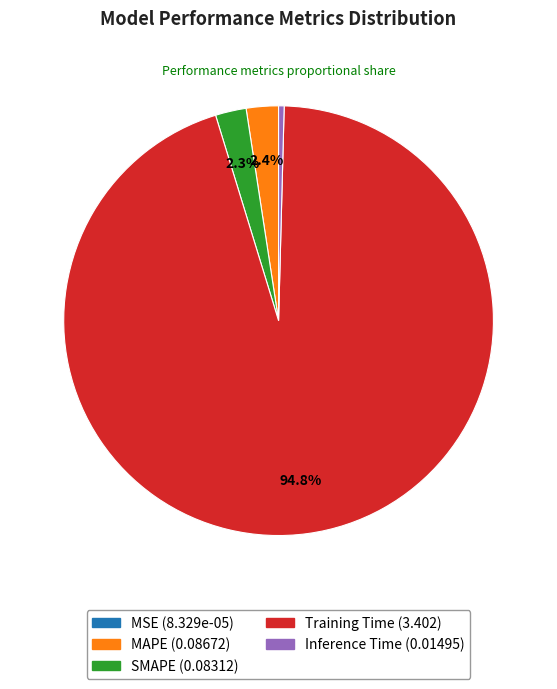

Which category accounts for the majority?

Training Time